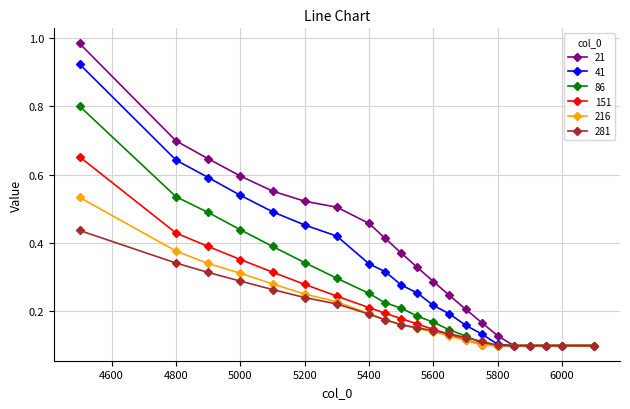

Which series has the largest range (max minus min)?

21